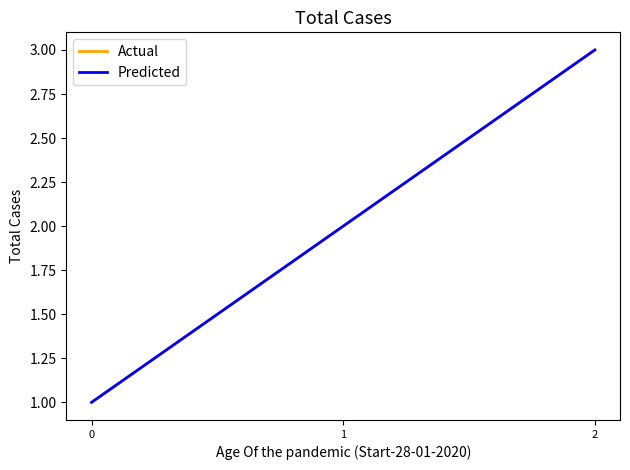

List the series in order of their peak value, highest first.

Actual, Predicted